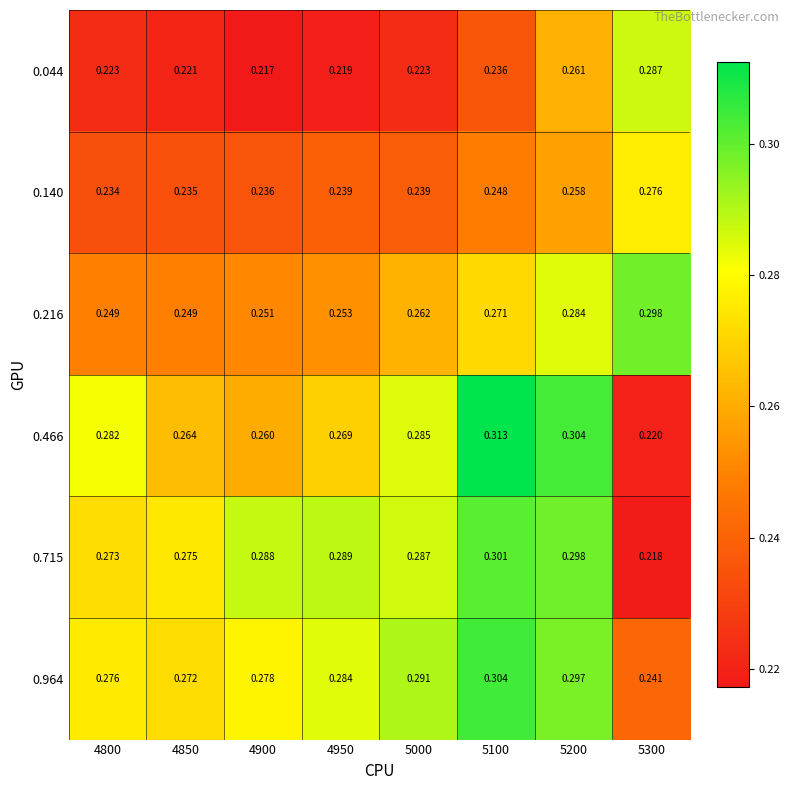

Which series changed the most between 4800 and 4950?

0.715